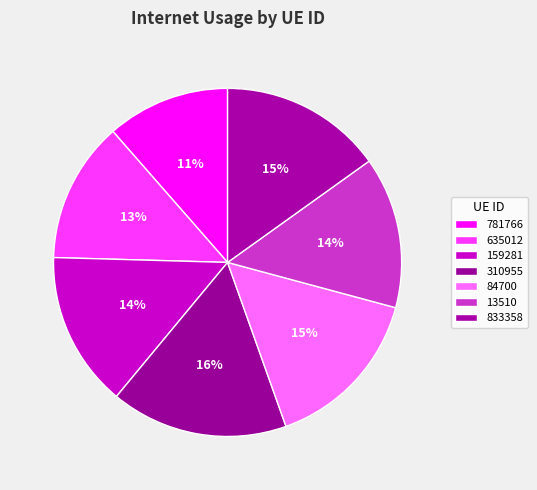

How many slices are in this pie chart?

7